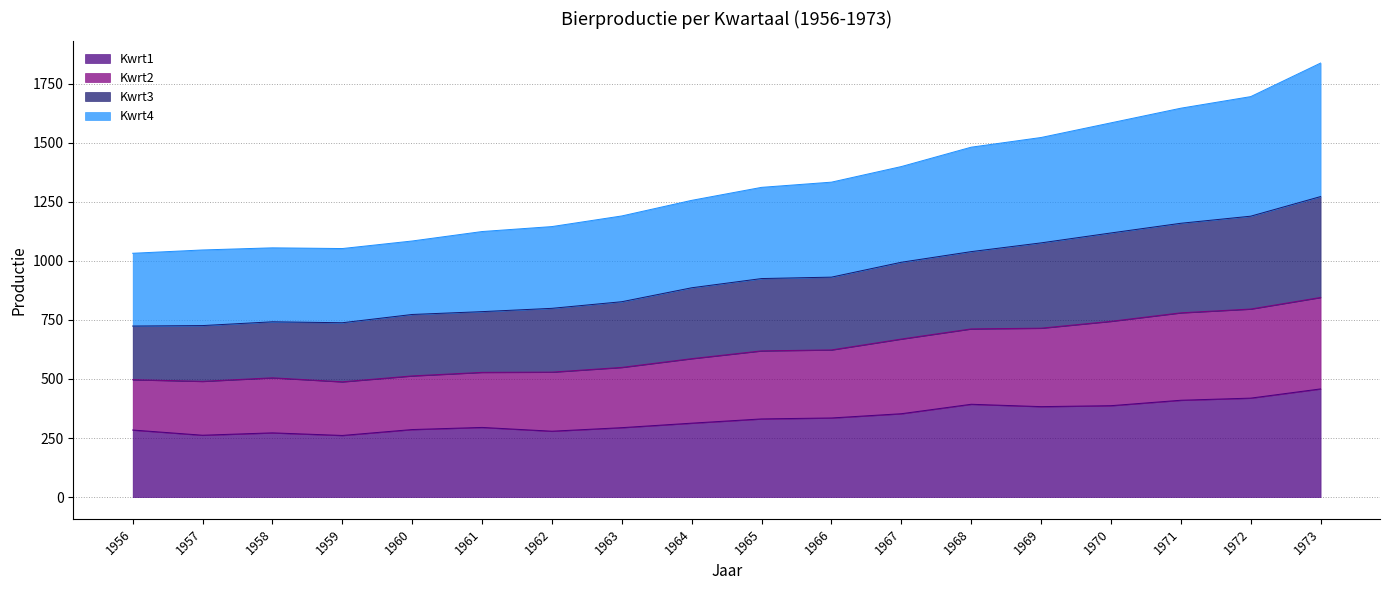

At how many categories does at least one series exceed 1572?

4